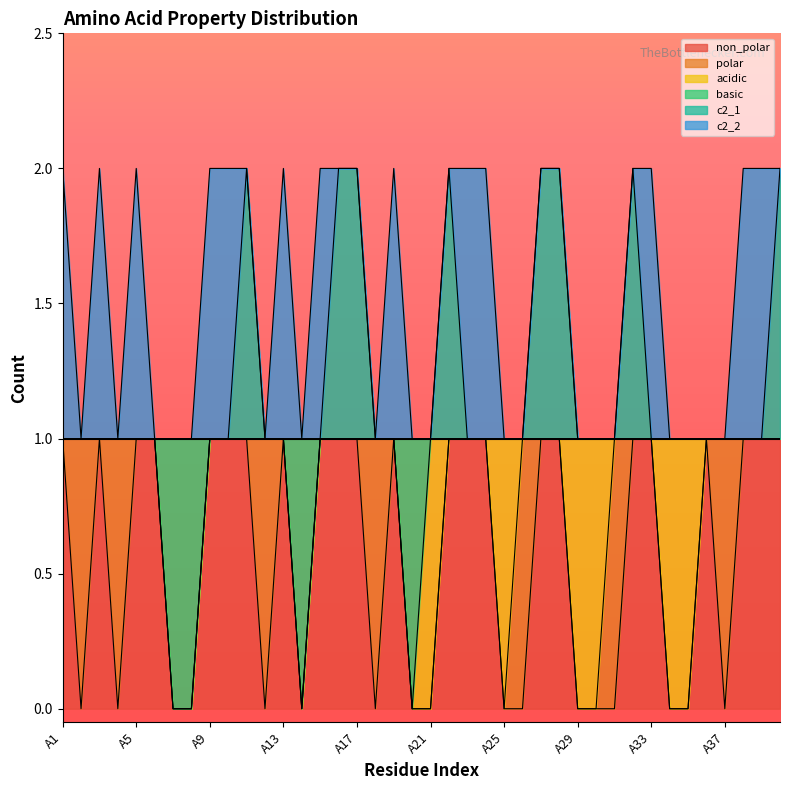

Rank the categories by basic value from highest to lowest.

A1, A2, A3, A4, A5, A6, A9, A10, A11, A12, A13, A15, A16, A17, A18, A19, A21, A22, A23, A24, A25, A26, A27, A28, A29, A30, A31, A32, A33, A34, A35, A36, A37, A38, A39, A40, A7, A8, A14, A20